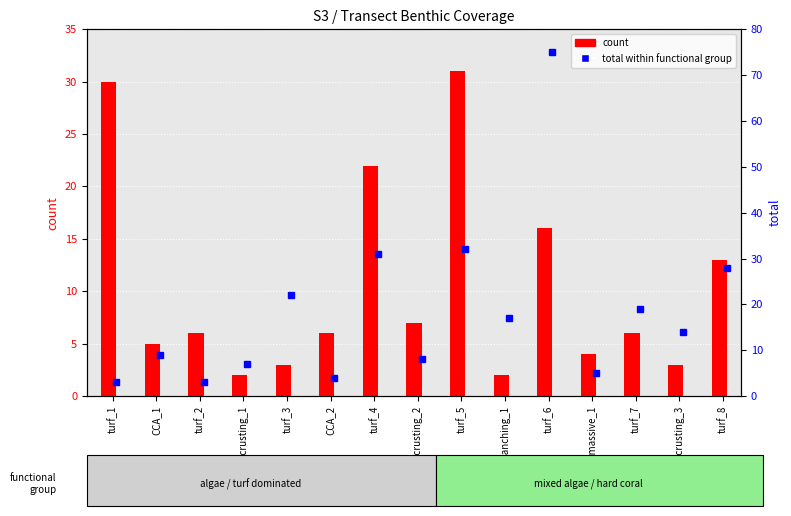

Are the bars horizontal?

No